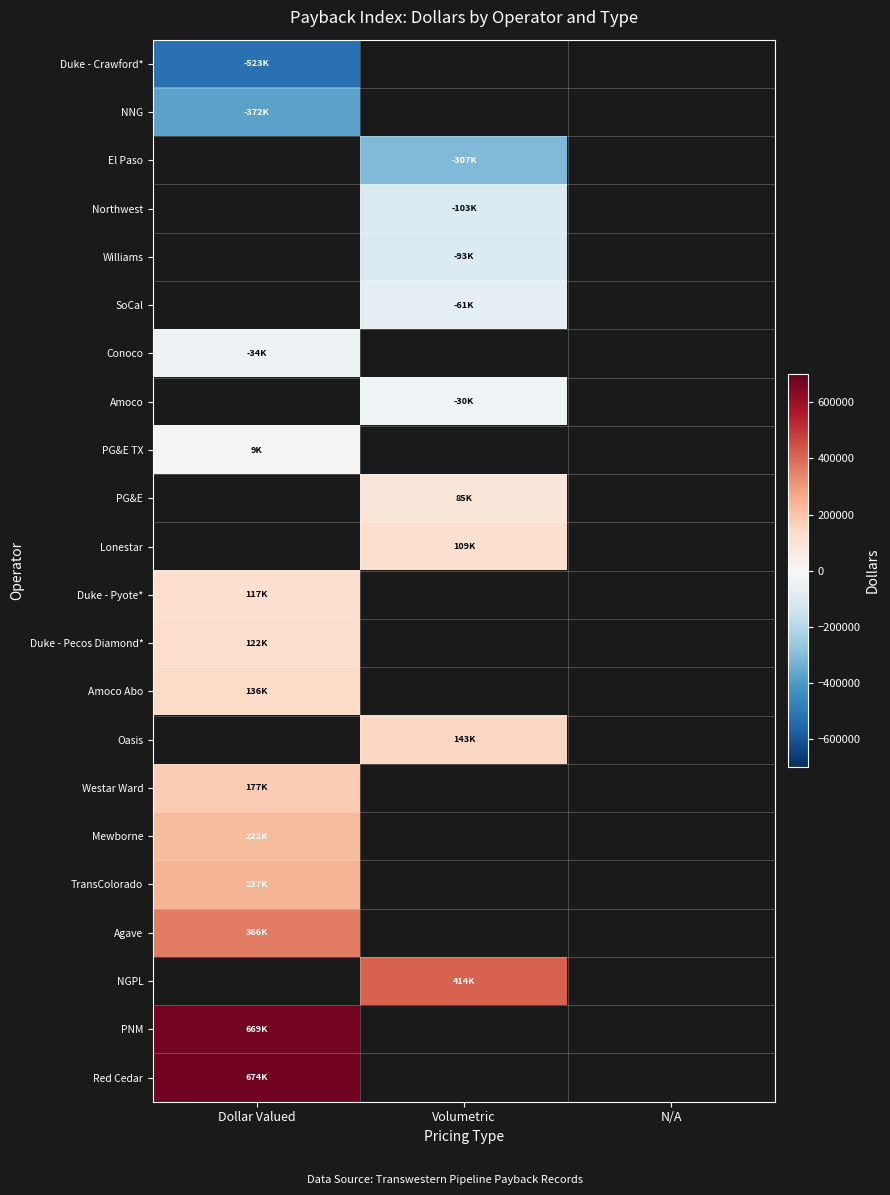

True or false: Mewborne has a value of 336302.0 at Dollar Valued.

False